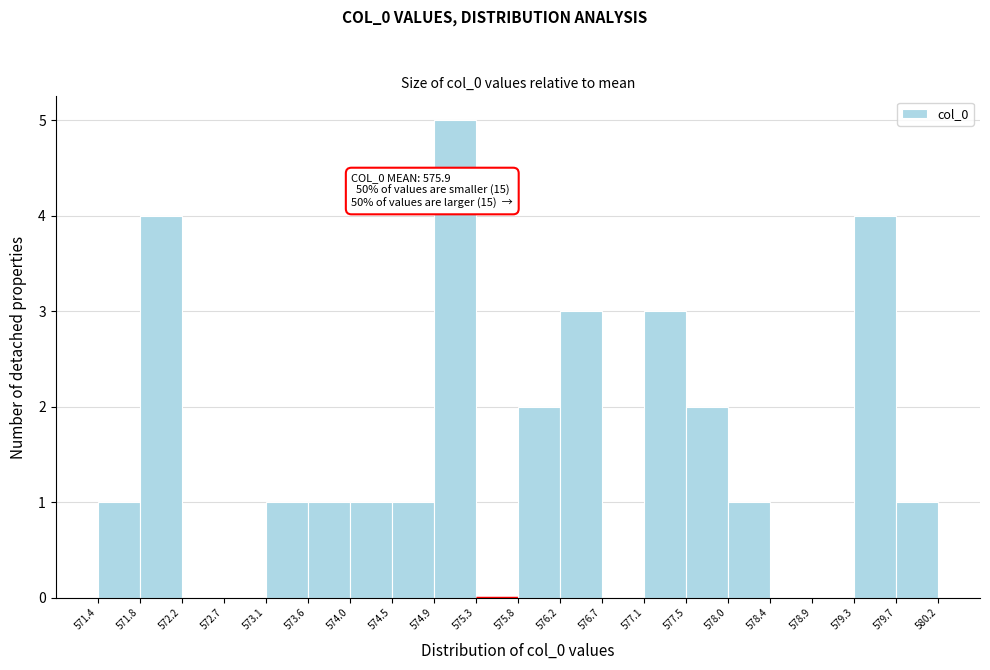

Which range on the x-axis has the tallest bar?

574.9 to 575.3